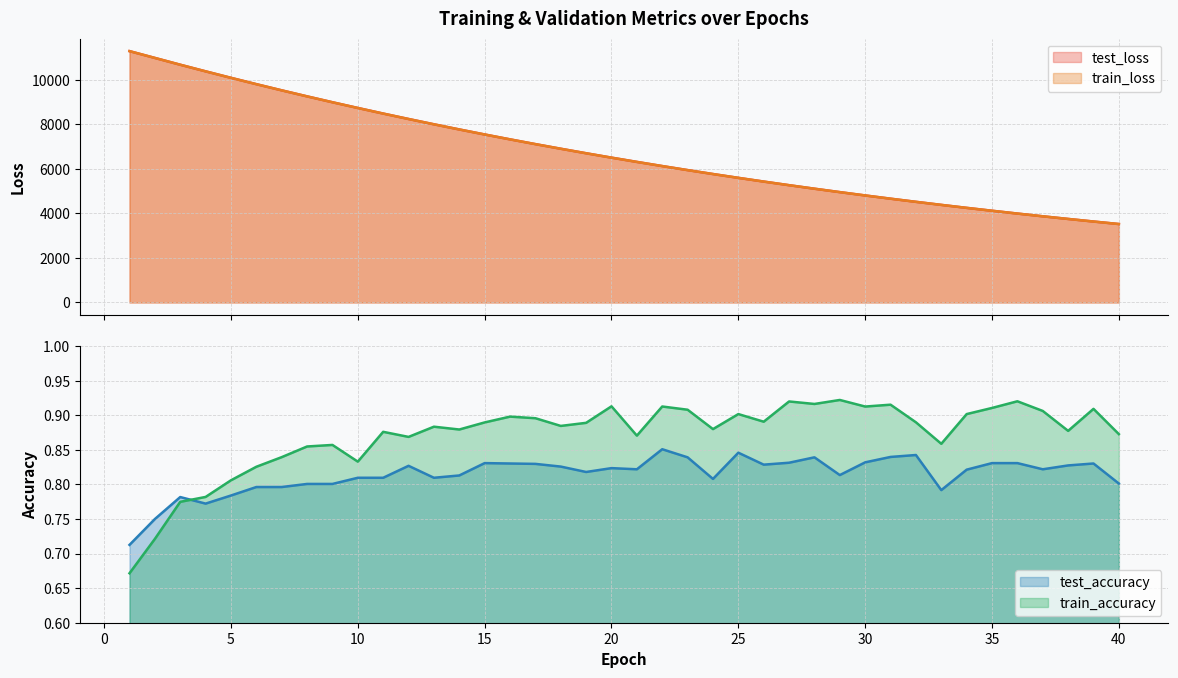

How many interior local valleys does the test_accuracy series have?

9